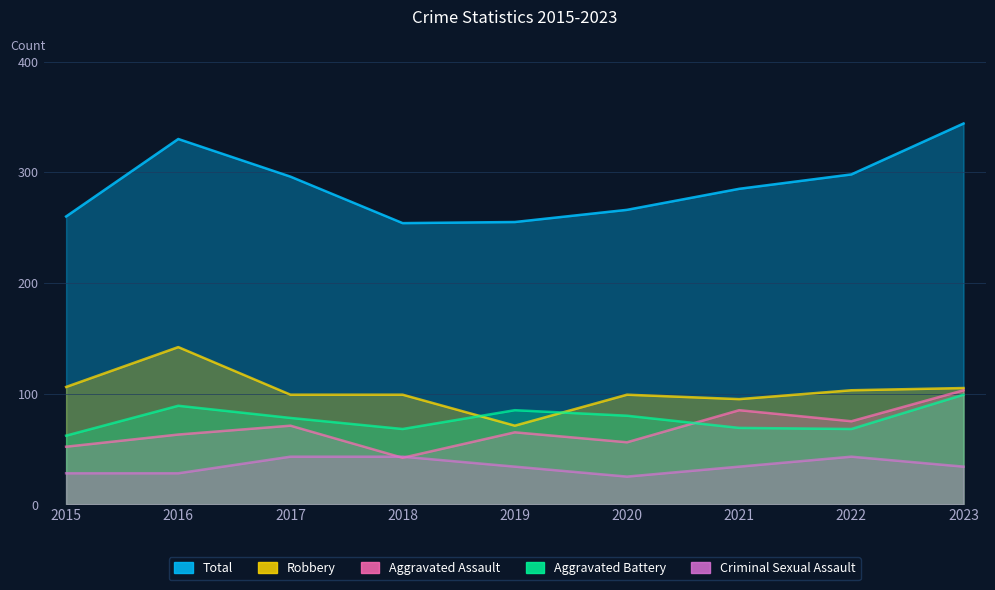

At 2015, list the series in order from smallest to largest.

Criminal Sexual Assault, Aggravated Assault, Aggravated Battery, Robbery, Total